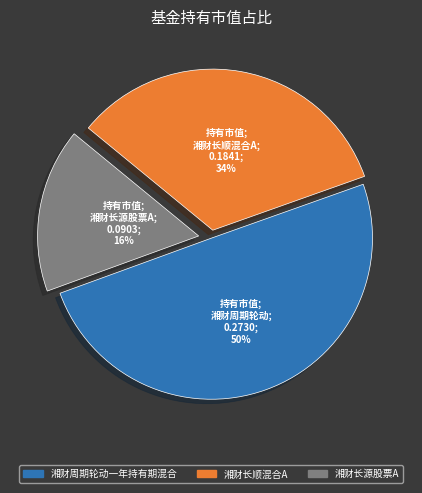

Is there any slice that represents more than half of the pie?

No